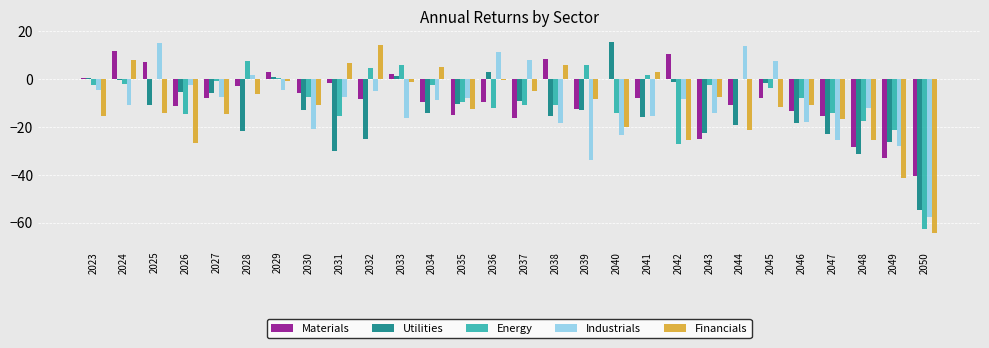

At which label does Financials reach its peak?

2032